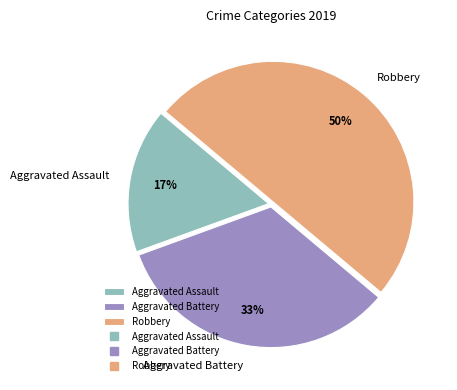

True or false: Aggravated Battery accounts for 10% of the total.

False